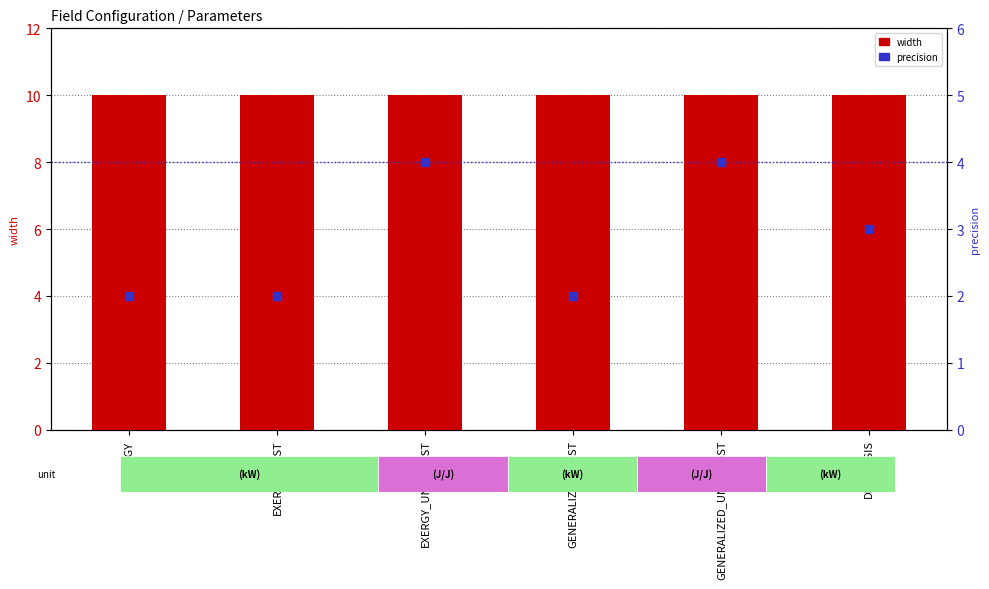

What are all the series names shown in the legend?

width, precision